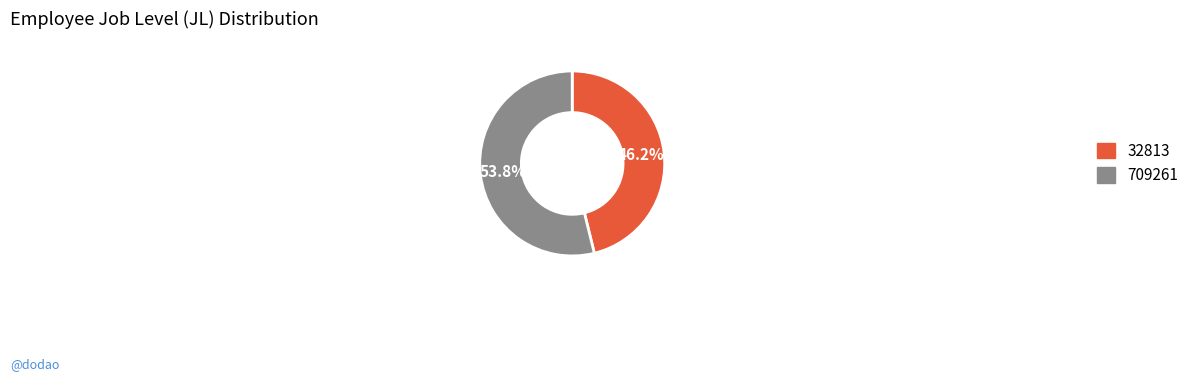

What percentage do 32813 and 709261 together represent?

100.0%